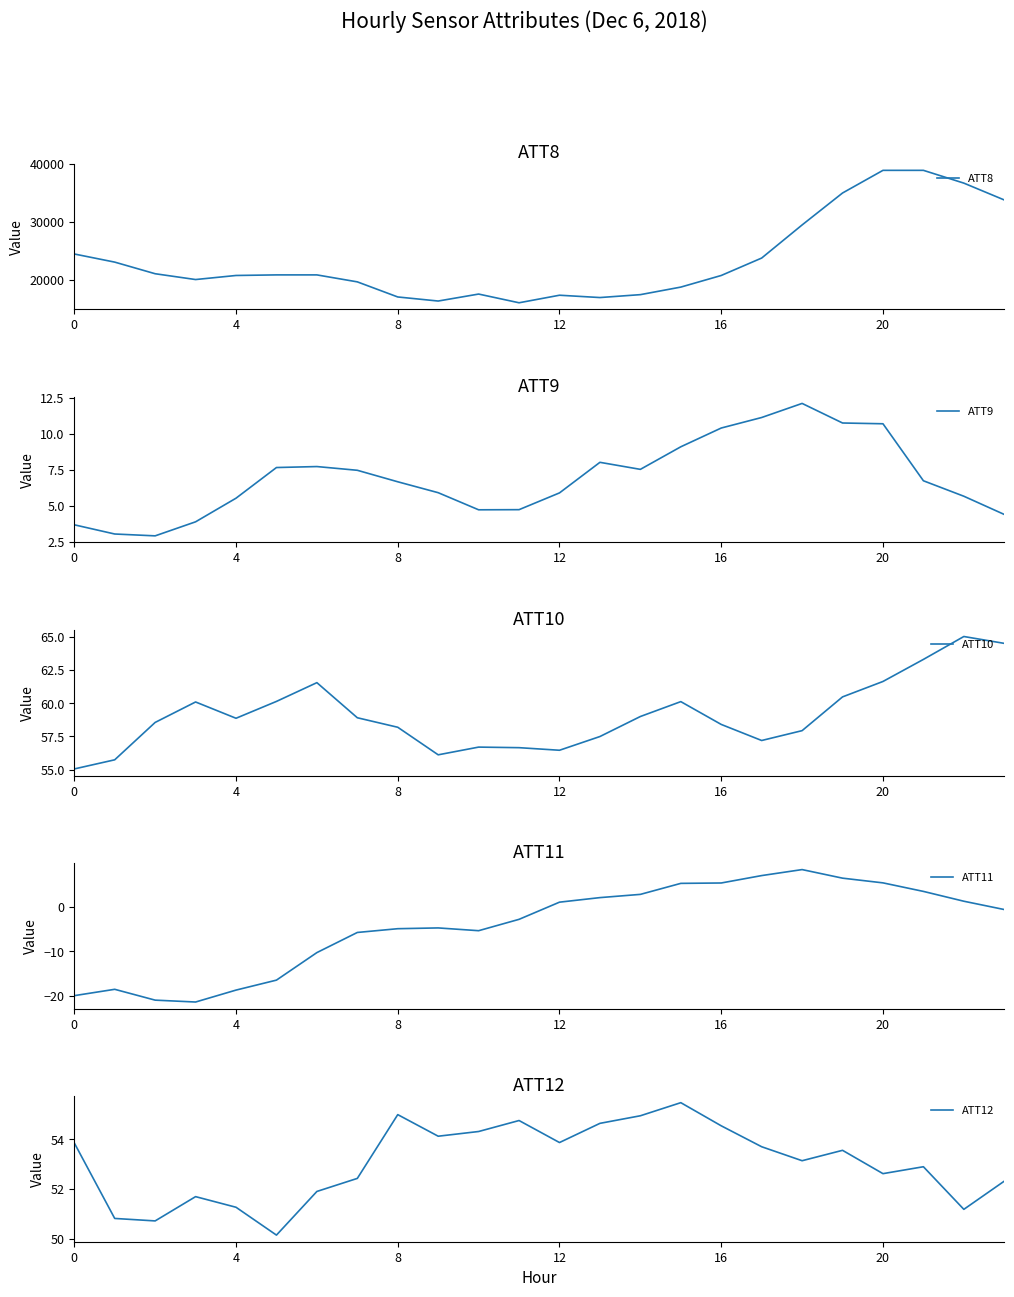

What is the minimum value for ATT8?

16100